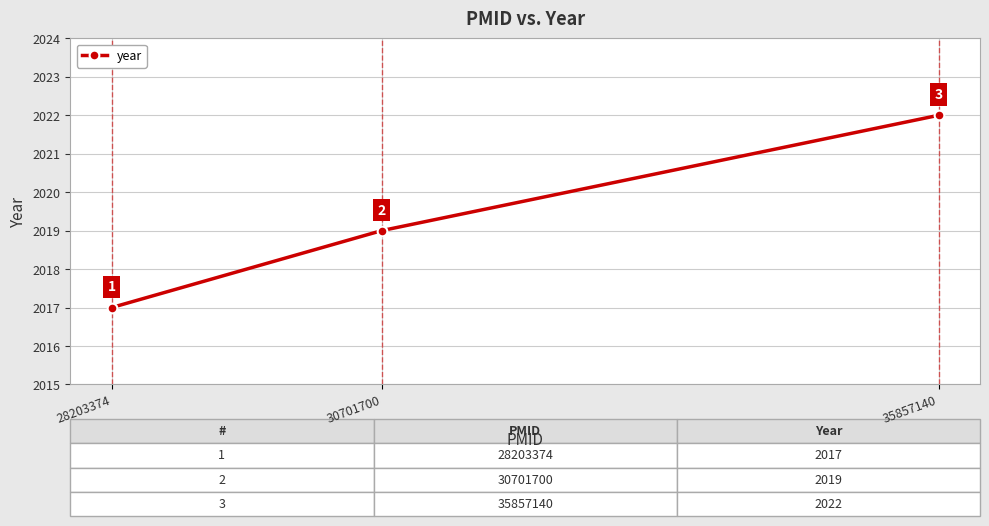

The value at 35857140 is 2022. True or false?

True